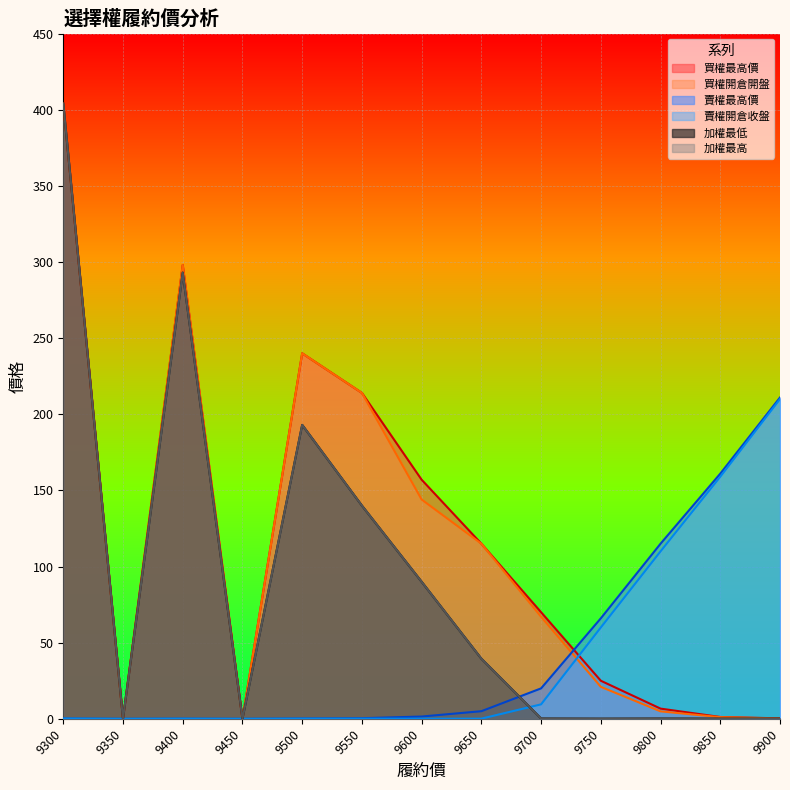

True or false: 加權最低 and 買權最高價 intersect in this chart.

False